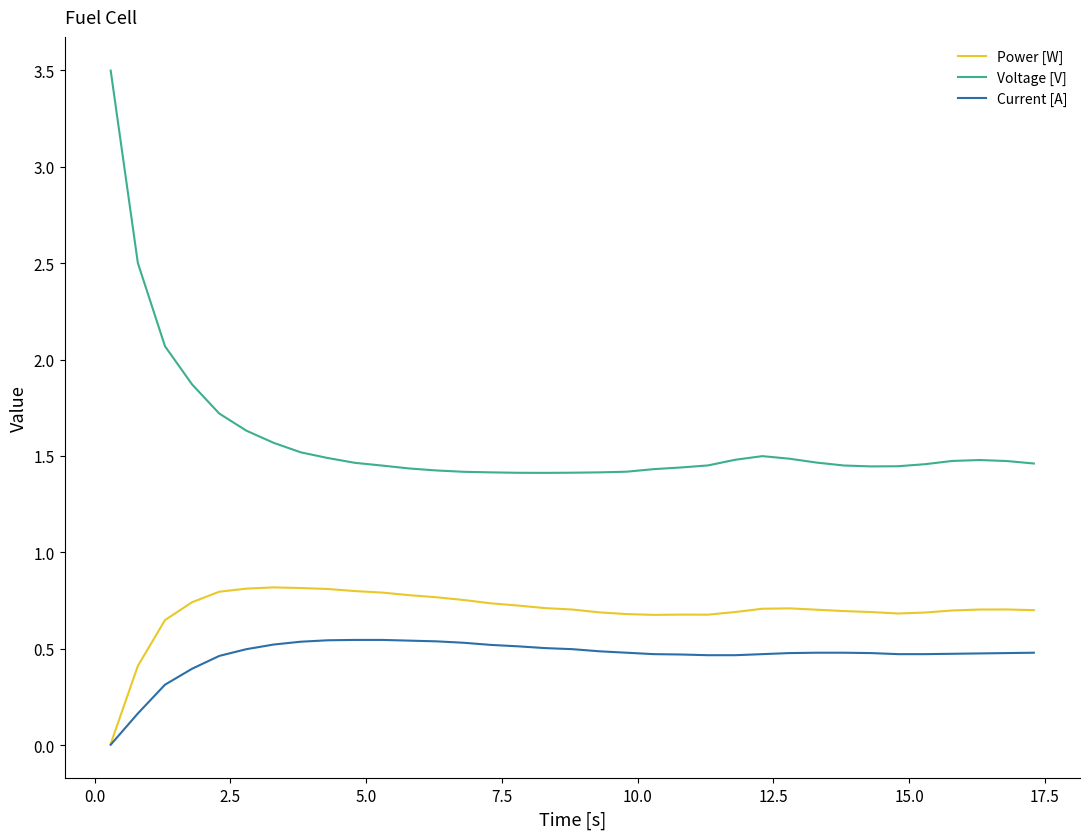

Rank the series by their average value, from lowest to highest.

Current [A], Power [W], Voltage [V]